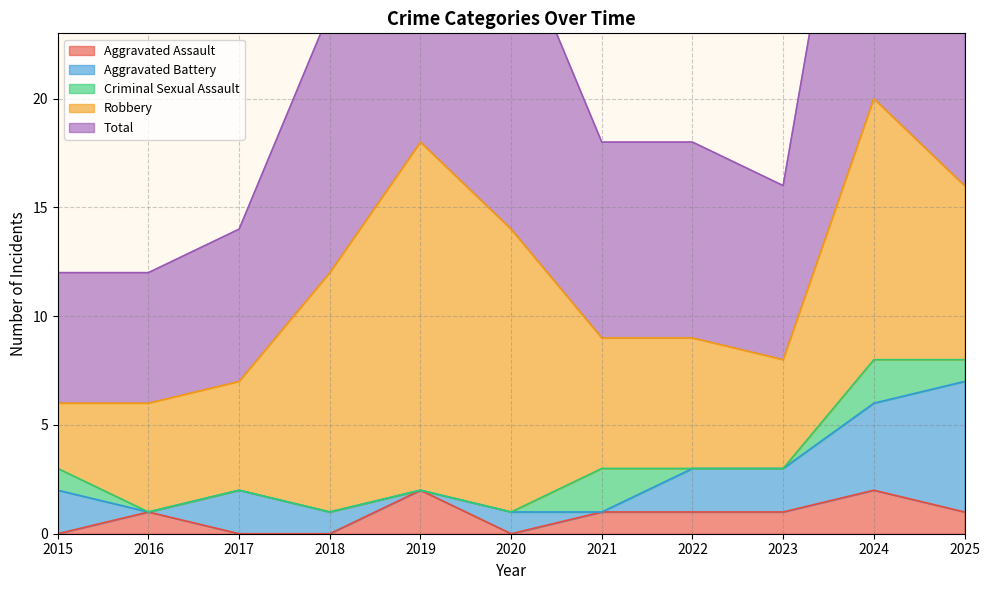

At which category is the sum across all series the highest?

2024